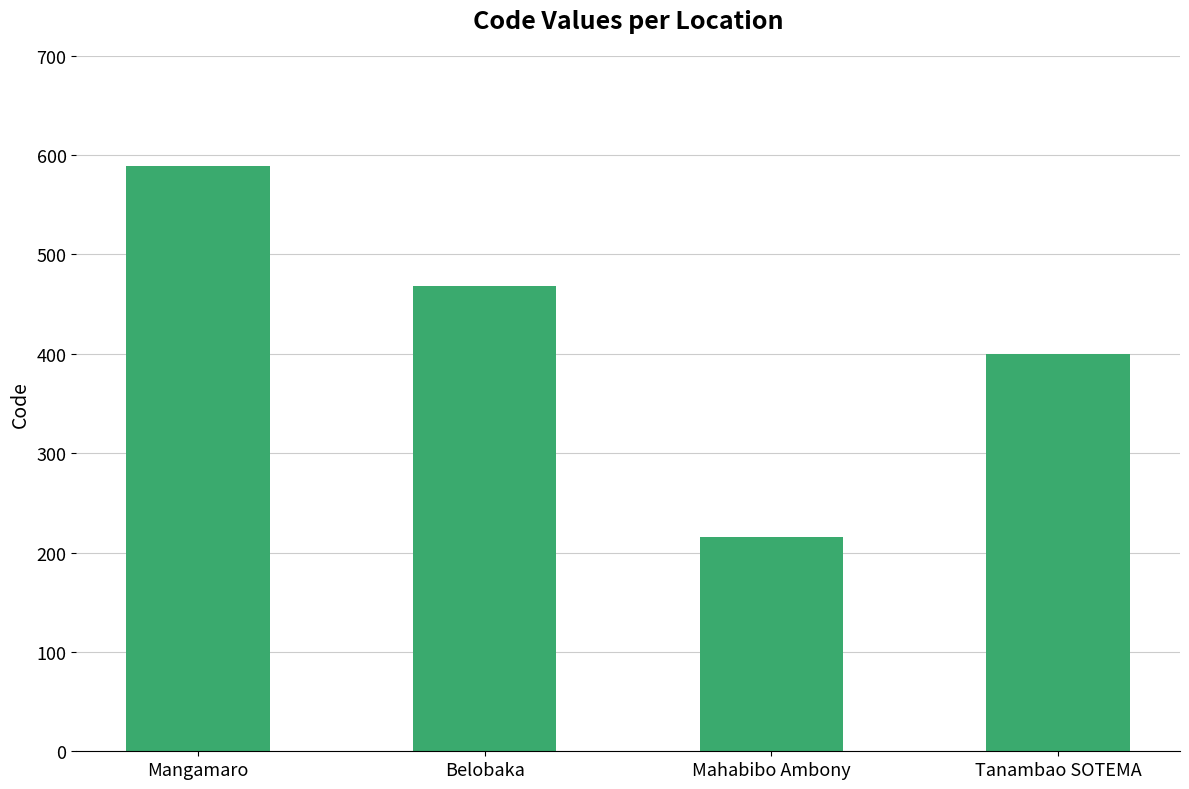

List the labels in order of value, smallest first.

Mahabibo Ambony, Tanambao SOTEMA, Belobaka, Mangamaro